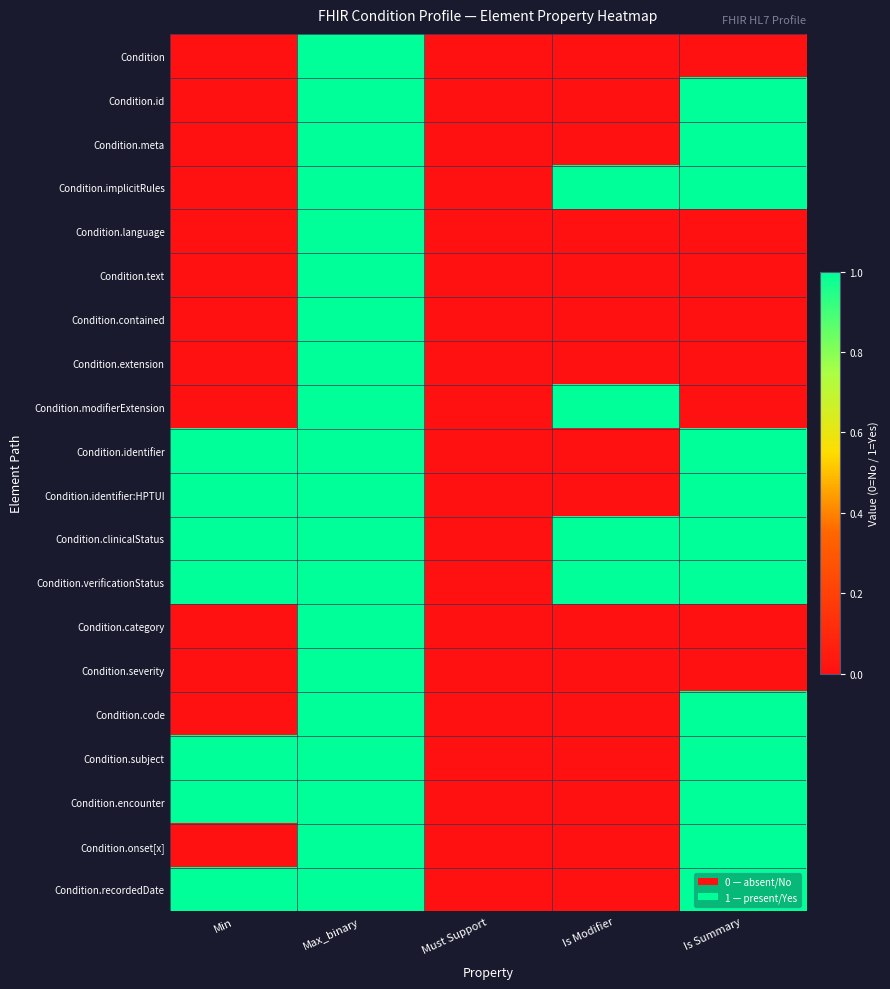

Reading left to right, extract all data points from this chart.

Condition: Min=0	Max_binary=1	Must Support=0	Is Modifier=0	Is Summary=0
Condition.id: Min=0	Max_binary=1	Must Support=0	Is Modifier=0	Is Summary=1
Condition.meta: Min=0	Max_binary=1	Must Support=0	Is Modifier=0	Is Summary=1
Condition.implicitRules: Min=0	Max_binary=1	Must Support=0	Is Modifier=1	Is Summary=1
Condition.language: Min=0	Max_binary=1	Must Support=0	Is Modifier=0	Is Summary=0
Condition.text: Min=0	Max_binary=1	Must Support=0	Is Modifier=0	Is Summary=0
Condition.contained: Min=0	Max_binary=1	Must Support=0	Is Modifier=0	Is Summary=0
Condition.extension: Min=0	Max_binary=1	Must Support=0	Is Modifier=0	Is Summary=0
Condition.modifierExtension: Min=0	Max_binary=1	Must Support=0	Is Modifier=1	Is Summary=0
Condition.identifier: Min=1	Max_binary=1	Must Support=0	Is Modifier=0	Is Summary=1
Condition.identifier:HPTUI: Min=1	Max_binary=1	Must Support=0	Is Modifier=0	Is Summary=1
Condition.clinicalStatus: Min=1	Max_binary=1	Must Support=0	Is Modifier=1	Is Summary=1
Condition.verificationStatus: Min=1	Max_binary=1	Must Support=0	Is Modifier=1	Is Summary=1
Condition.category: Min=0	Max_binary=1	Must Support=0	Is Modifier=0	Is Summary=0
Condition.severity: Min=0	Max_binary=1	Must Support=0	Is Modifier=0	Is Summary=0
Condition.code: Min=0	Max_binary=1	Must Support=0	Is Modifier=0	Is Summary=1
Condition.subject: Min=1	Max_binary=1	Must Support=0	Is Modifier=0	Is Summary=1
Condition.encounter: Min=1	Max_binary=1	Must Support=0	Is Modifier=0	Is Summary=1
Condition.onset[x]: Min=0	Max_binary=1	Must Support=0	Is Modifier=0	Is Summary=1
Condition.recordedDate: Min=1	Max_binary=1	Must Support=0	Is Modifier=0	Is Summary=1